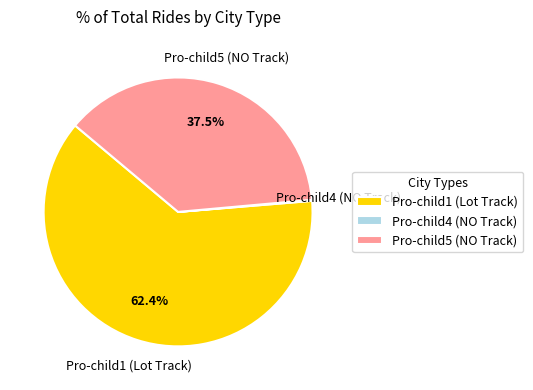

To the nearest percent, what is the average slice percentage?

33%